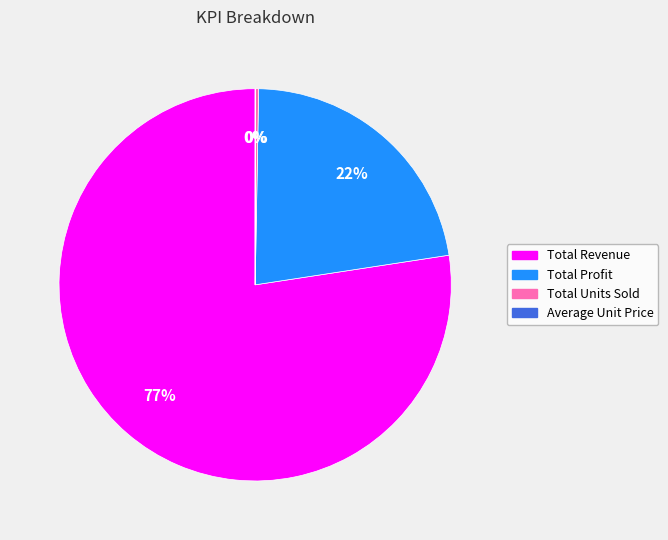

True or false: Total Profit accounts for 22% of the total.

True